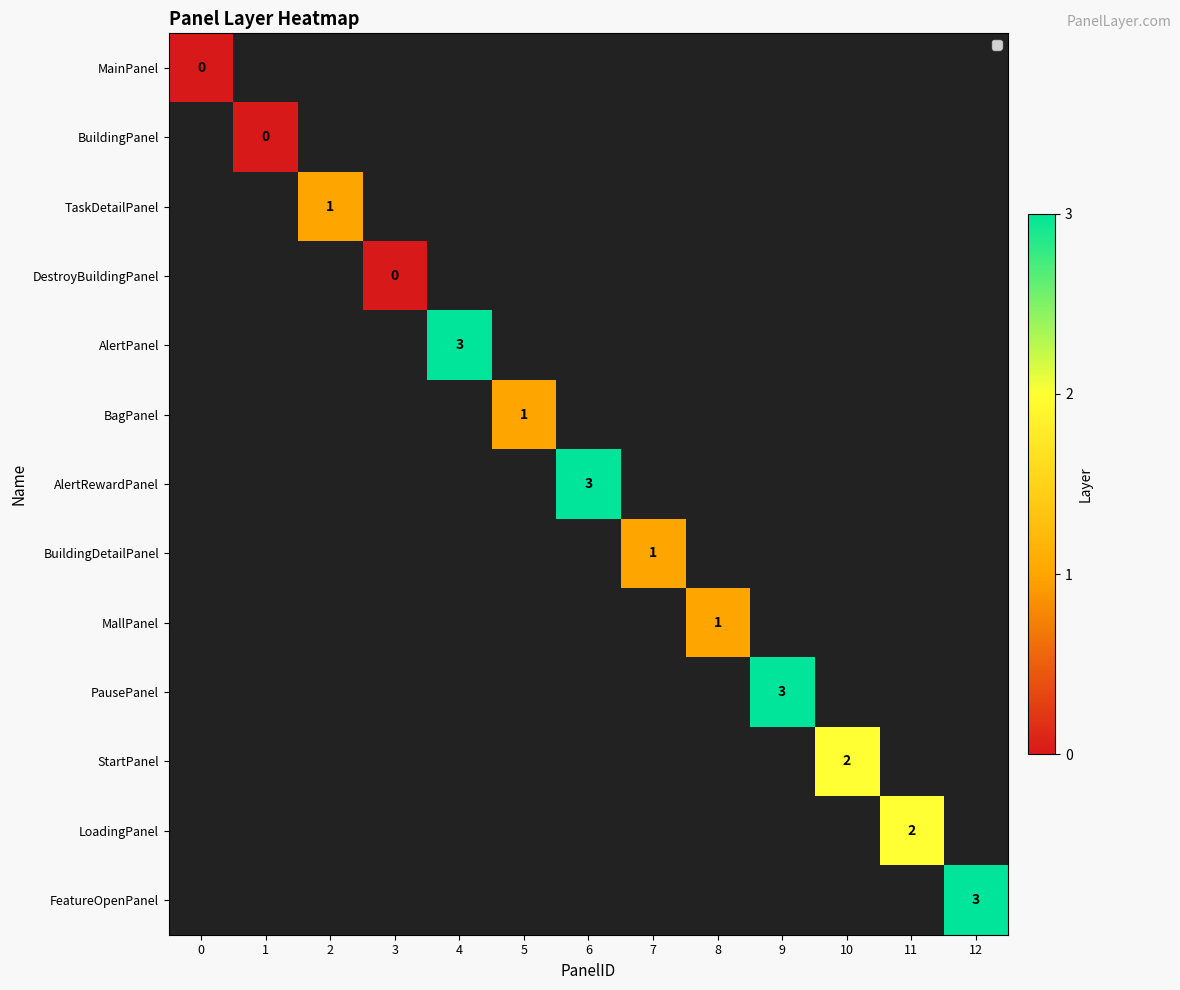

How many values in TaskDetailPanel are above zero?

1